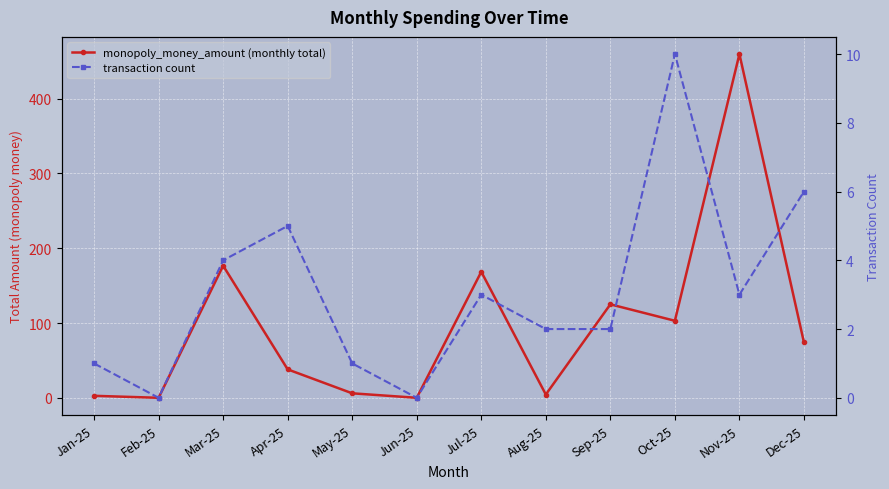

Between May-25 and Dec-25, which is larger?

Dec-25